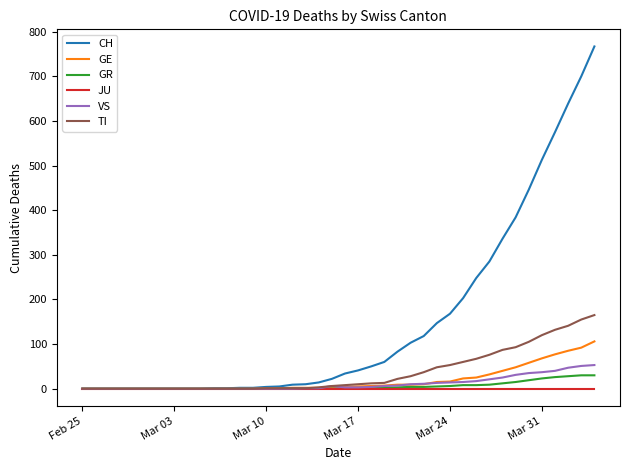

What is the greatest value displayed?

767